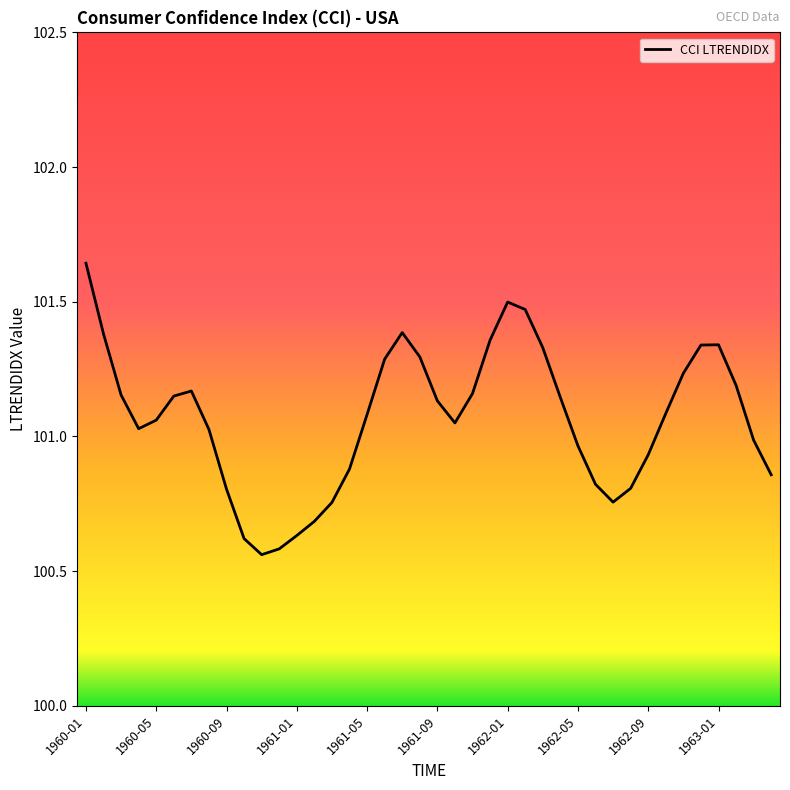

What is the difference between the maximum and minimum values?

1.1